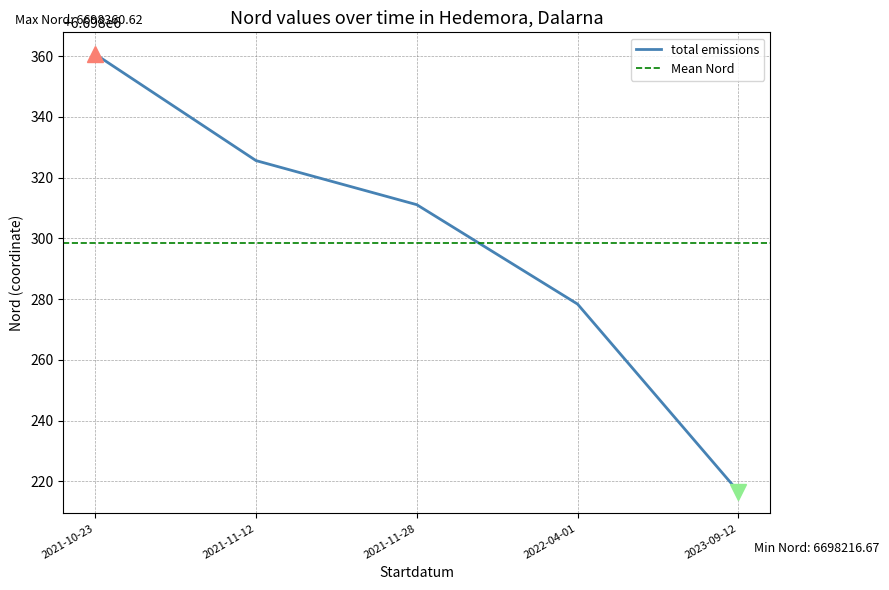

At which label does total emissions reach its minimum?

2023-09-12